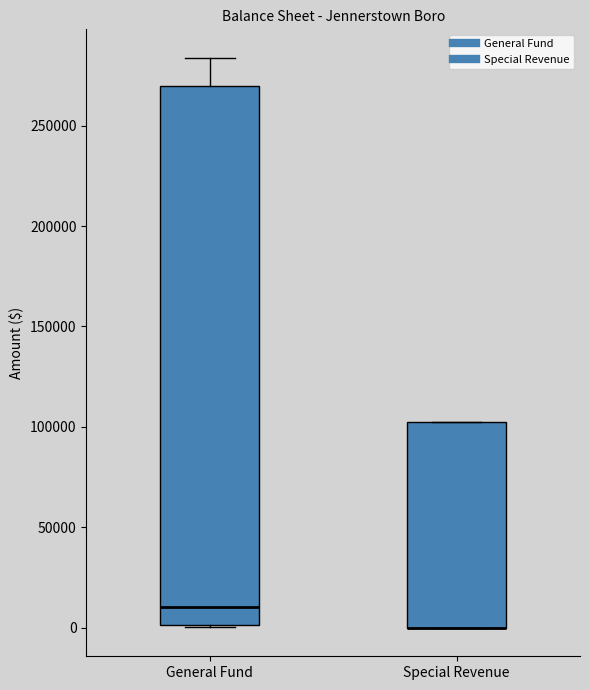

Reading left to right, read every box against the y-axis: the position of its median line, the range the box covers, and the ends of its whiskers. The values are not printed on the chart, so give them approximately, as read against the axis.

General Fund: median 10000, box 0 to 270000, whiskers 0 to 285000
Special Revenue: median 0 (drawn on the box's lower edge), box 0 to 100000, whiskers 0 to 100000